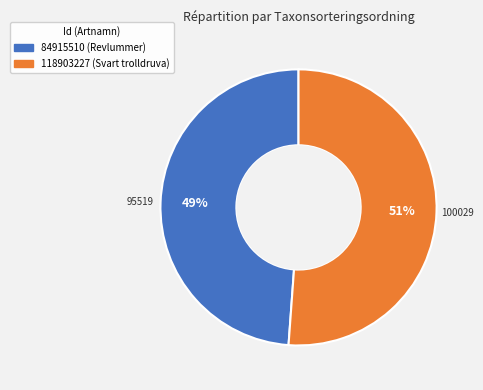

Between 118903227 and 84915510, which is larger?

118903227